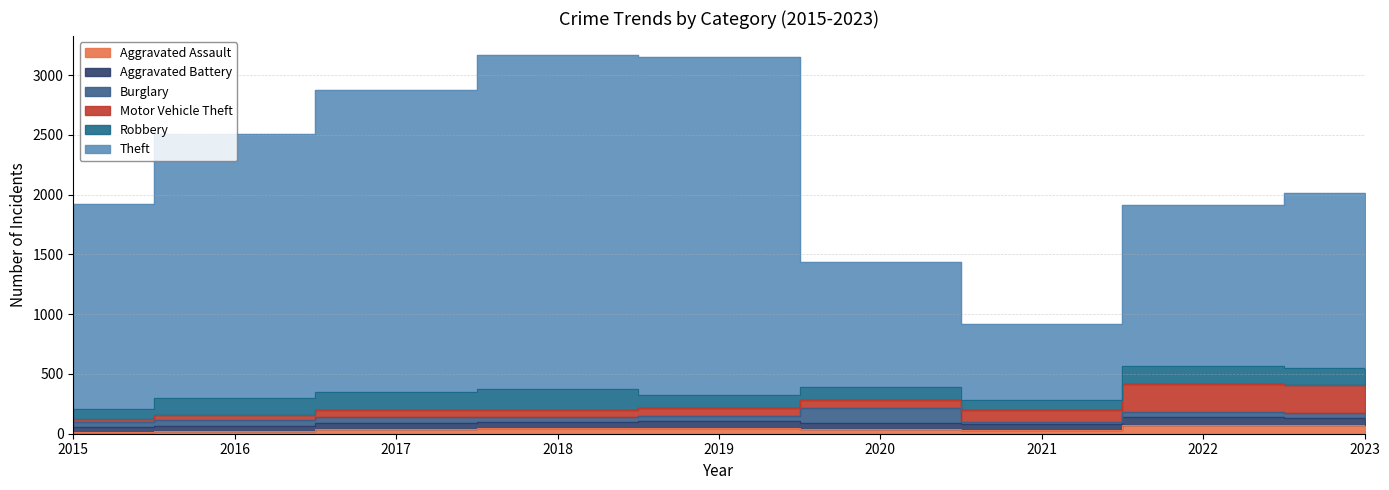

At which category is the sum across all series the highest?

2018